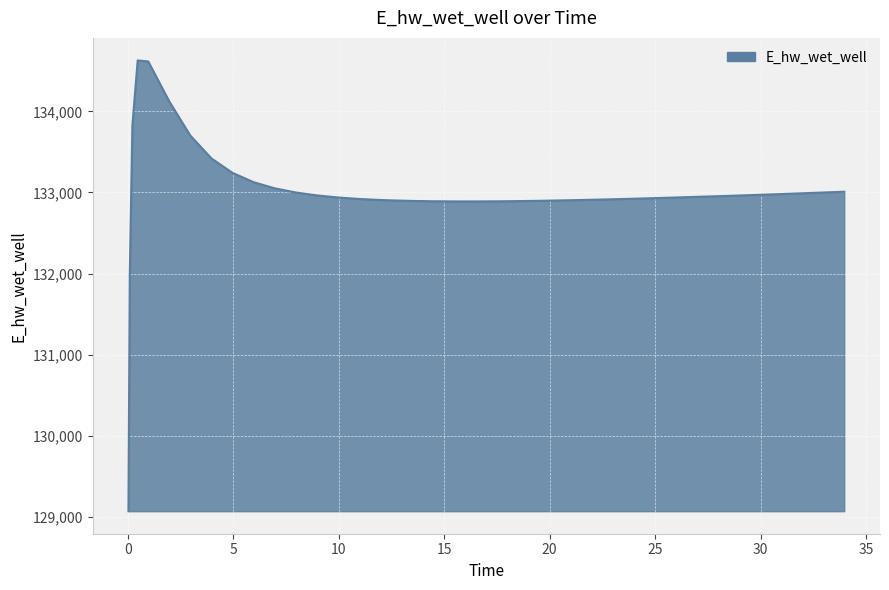

What is the greatest value displayed?

134628.0